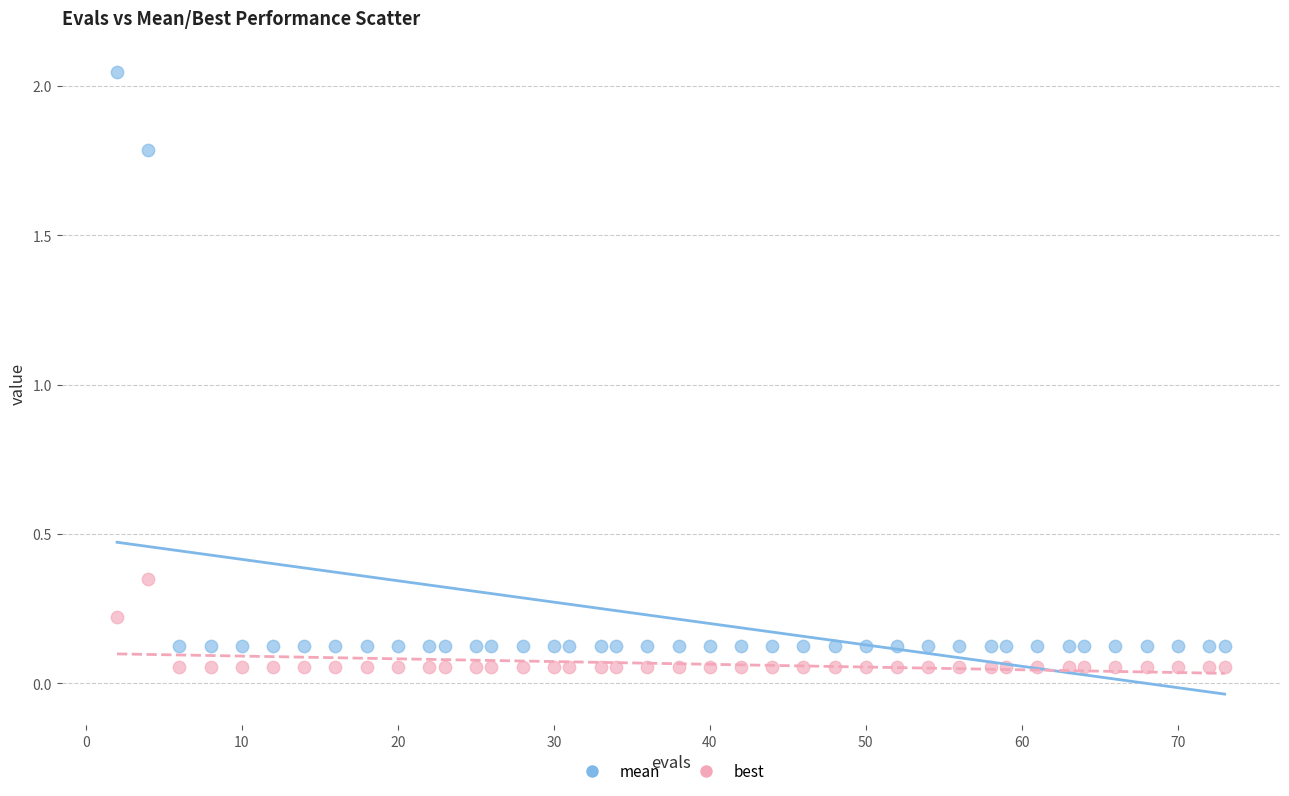

In the mean series, what Y value is closest to 1?

1.8